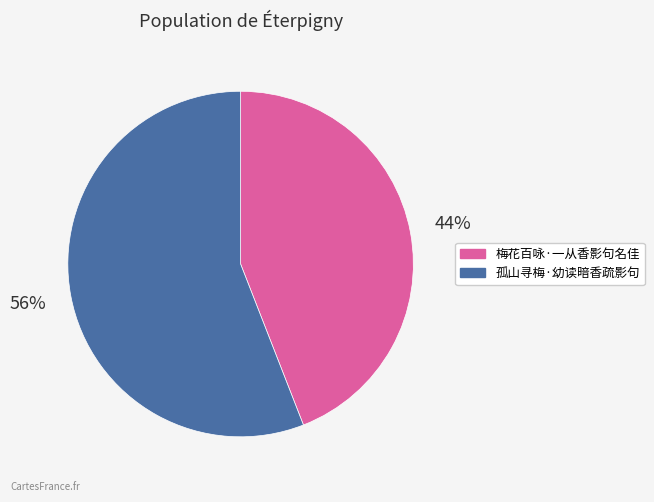

The 孤山寻梅·幼读暗香疏影句 slice represents 48% of the pie. True or false?

False